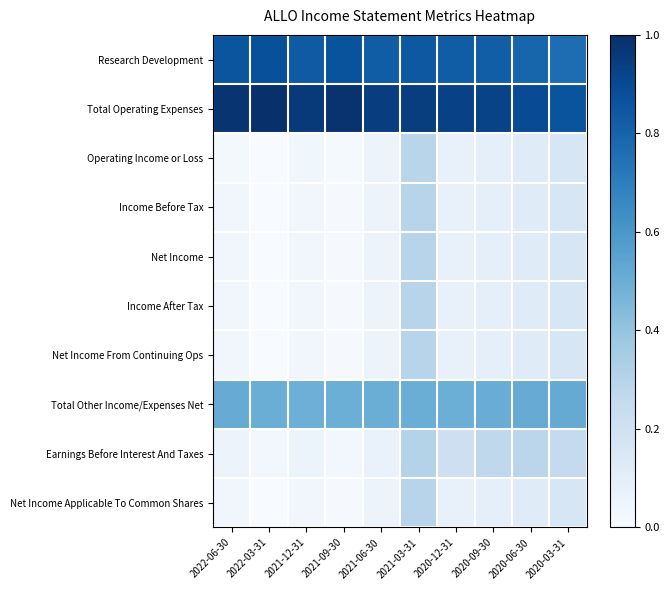

At which category is the sum across all series the highest?

2021-03-31